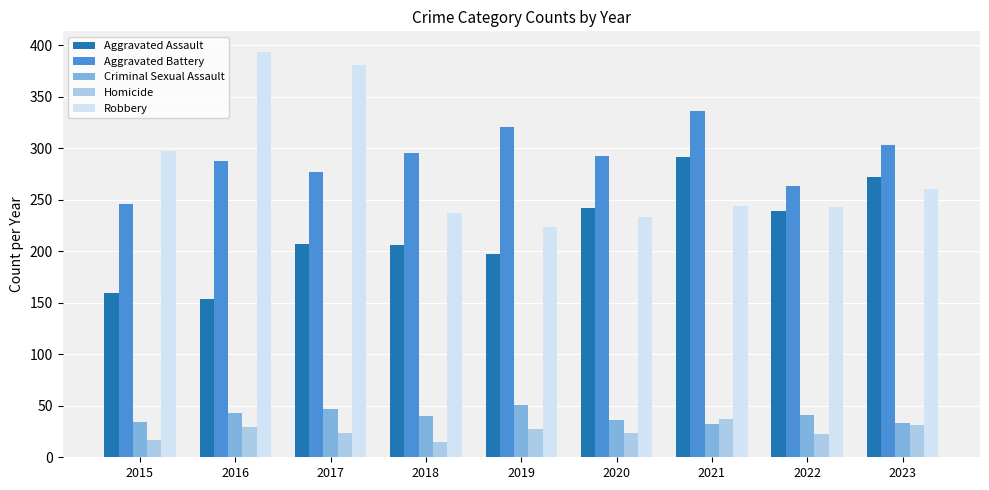

What are all the series names shown in the legend?

Aggravated Assault, Aggravated Battery, Criminal Sexual Assault, Homicide, Robbery